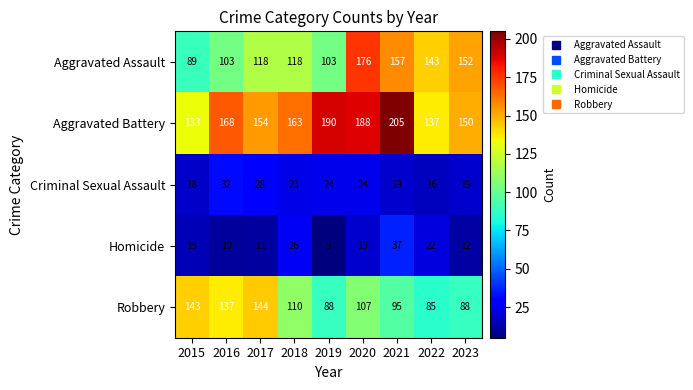

What is the smallest value displayed?

5